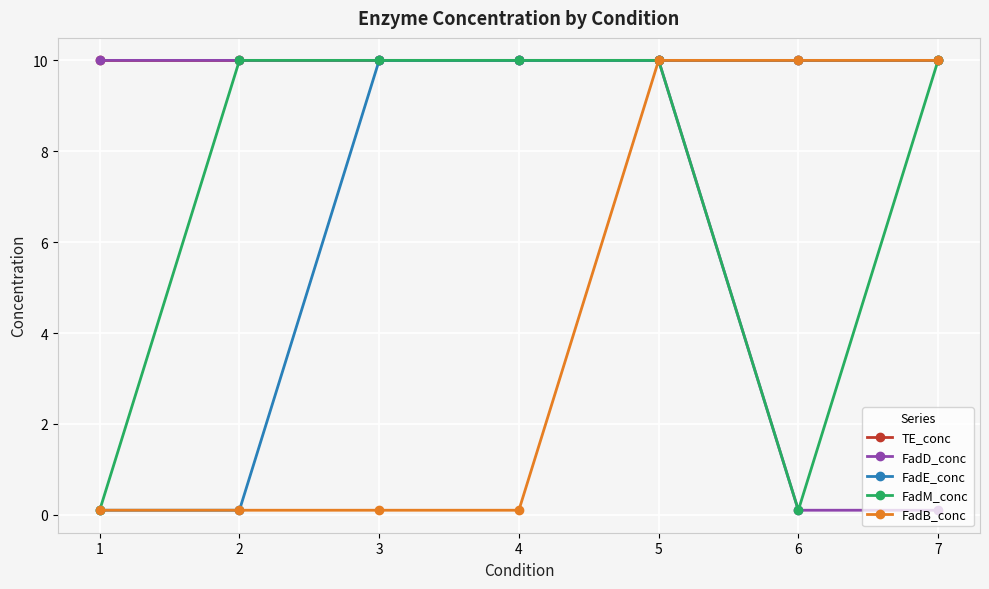

What is the total value across all series at 7?

40.1